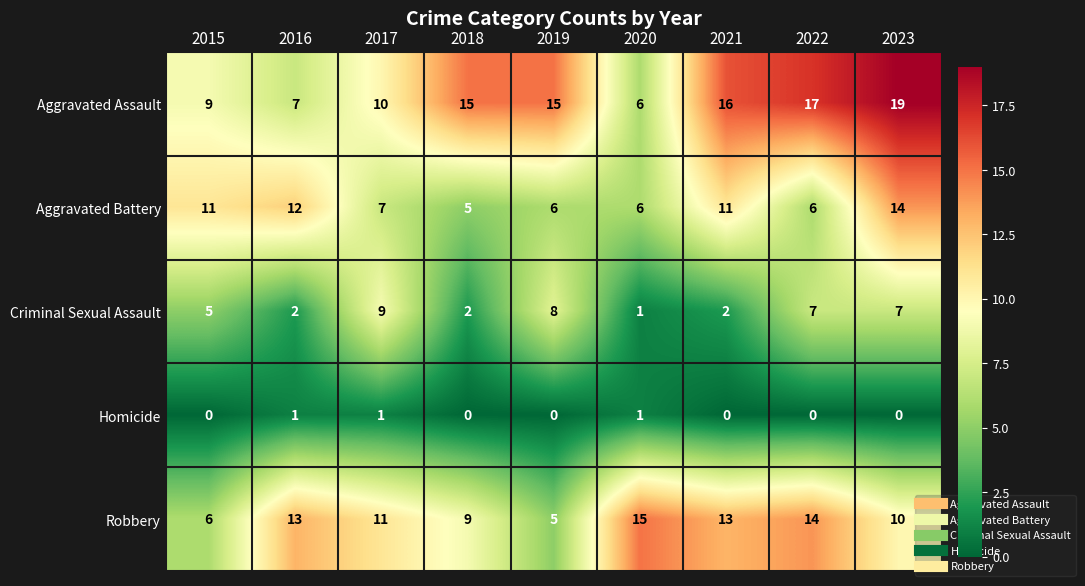

Count the number of categories in the chart.

9